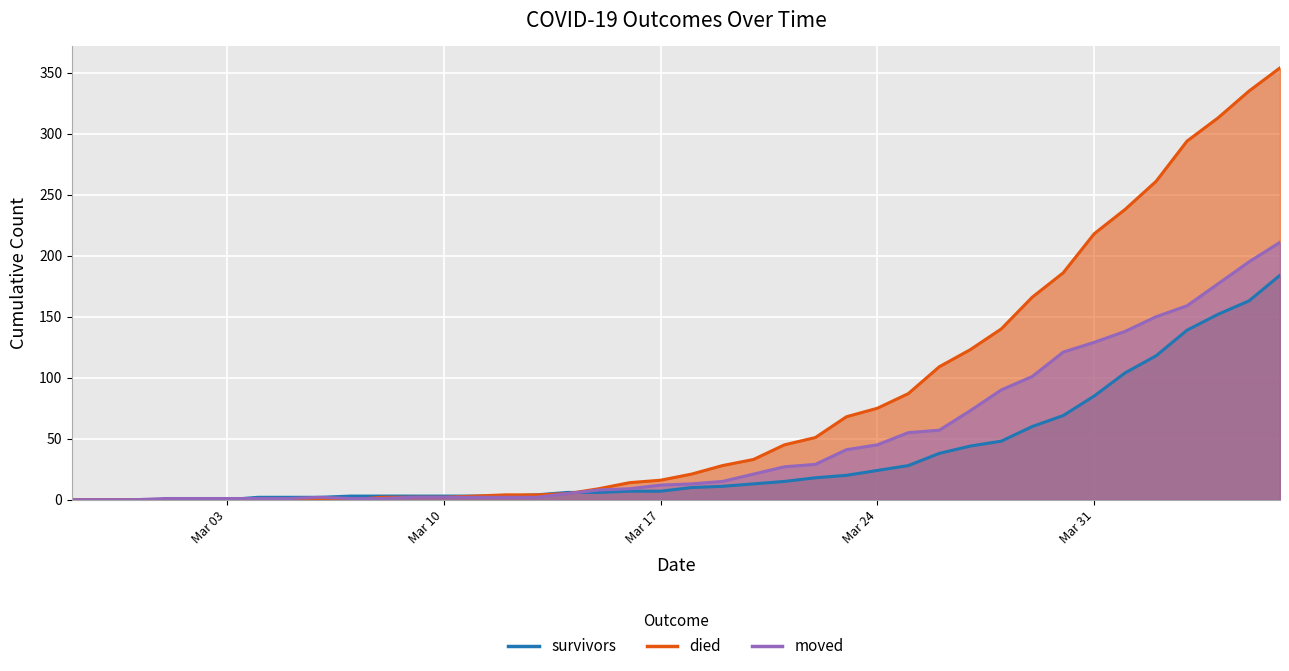

What is the highest value of the moved series?

211